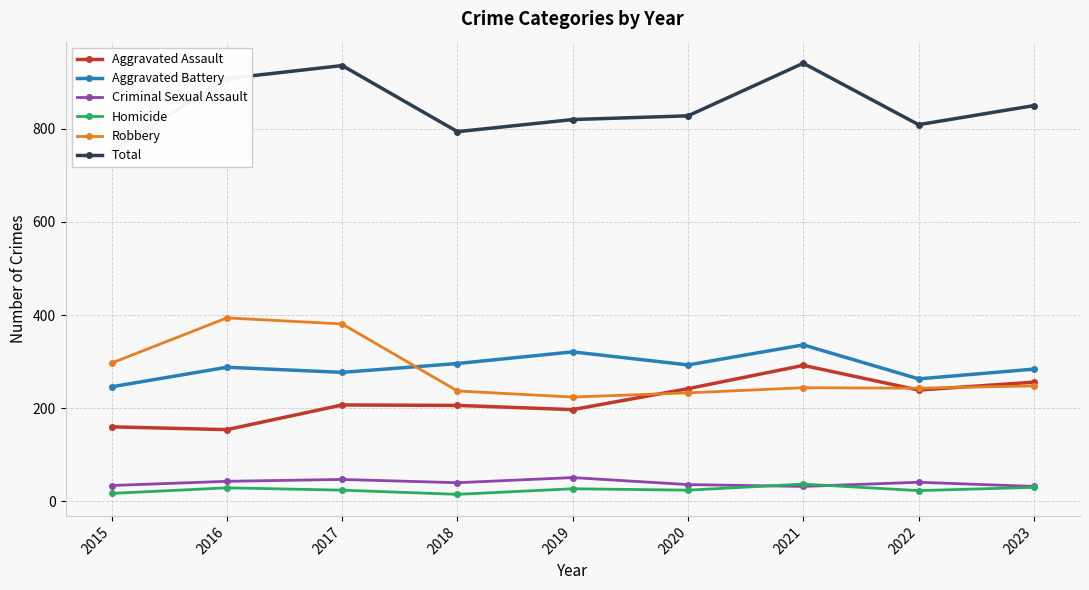

What is the sum of all Criminal Sexual Assault values?

356